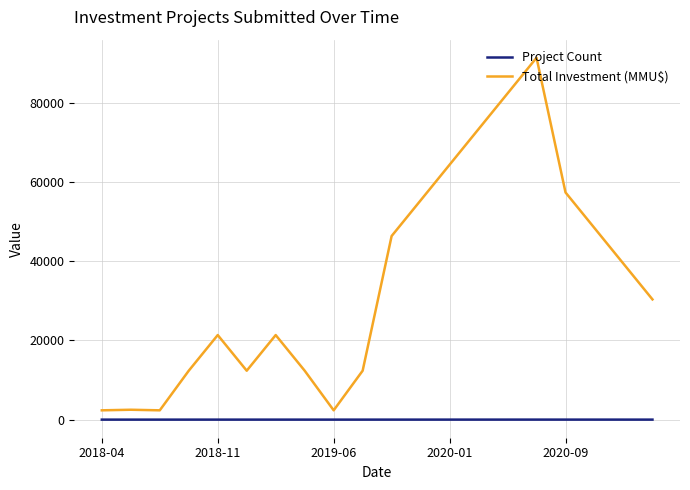

Rank the series by their maximum value, from highest to lowest.

Total Investment (MMU$), Project Count